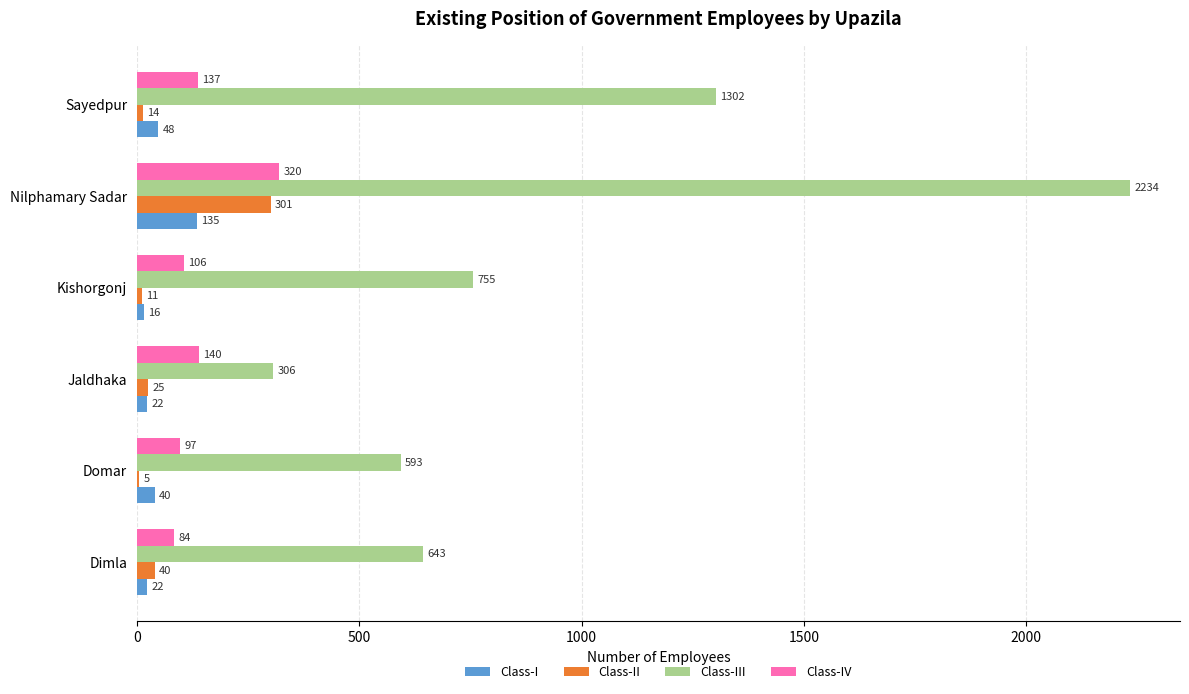

What is the sum of all Class-III values?

5833